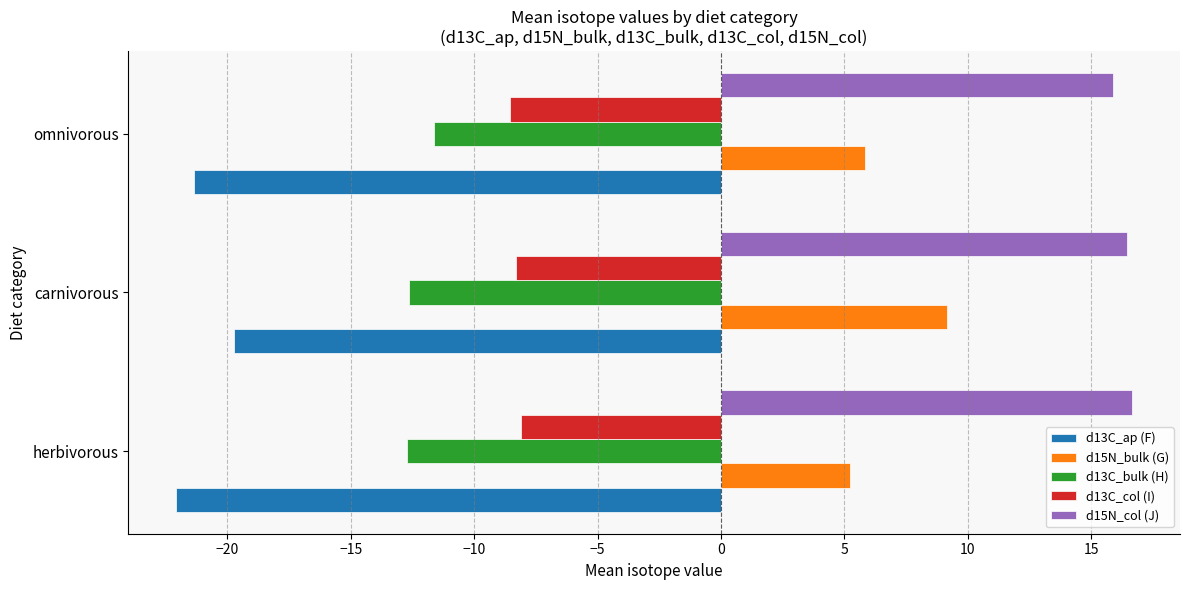

At which category is the sum across all series the highest?

carnivorous